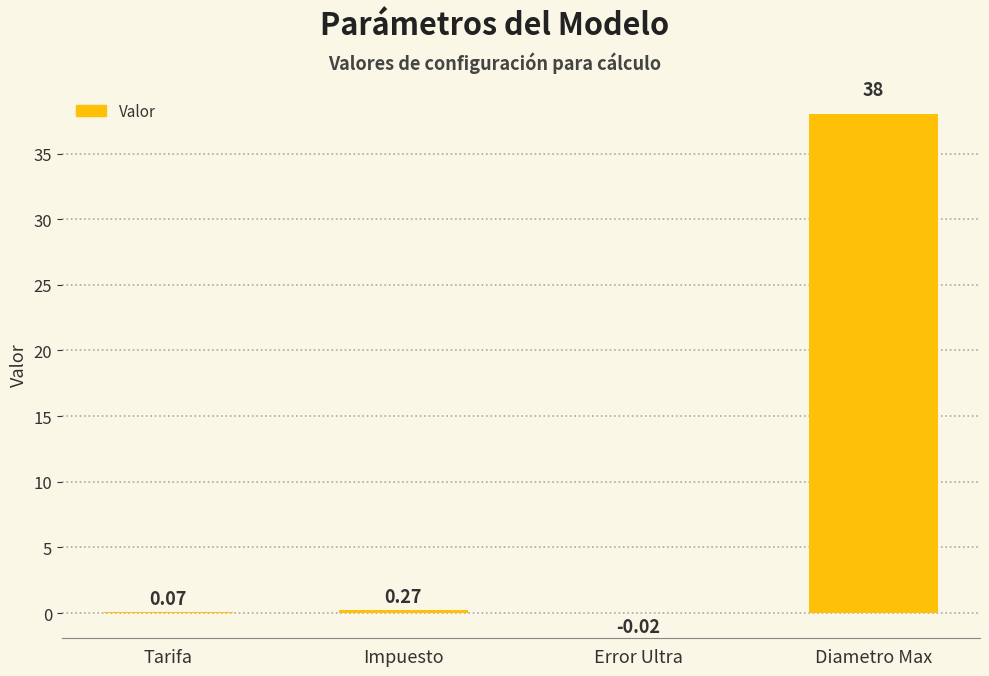

At which category does the chart reach its peak across all series?

Diametro Max